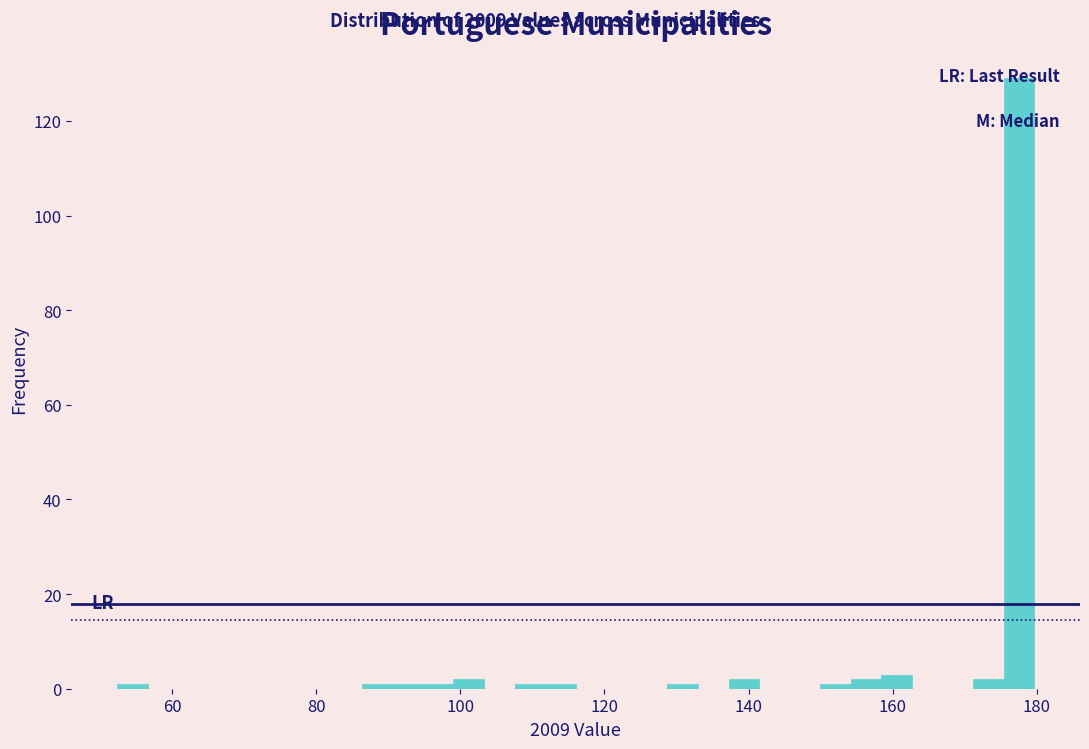

Read against the x-axis, roughly where is the centre of the tallest bar?

178